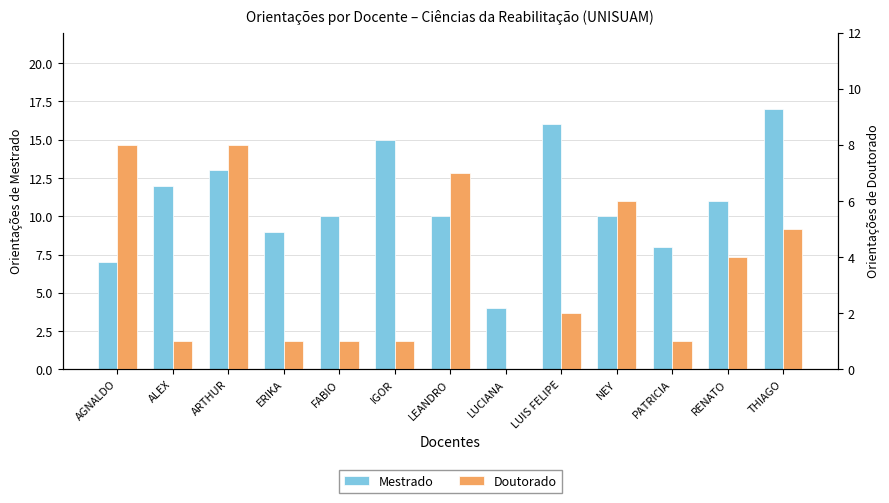

At which label does Mestrado reach its minimum?

LUCIANA